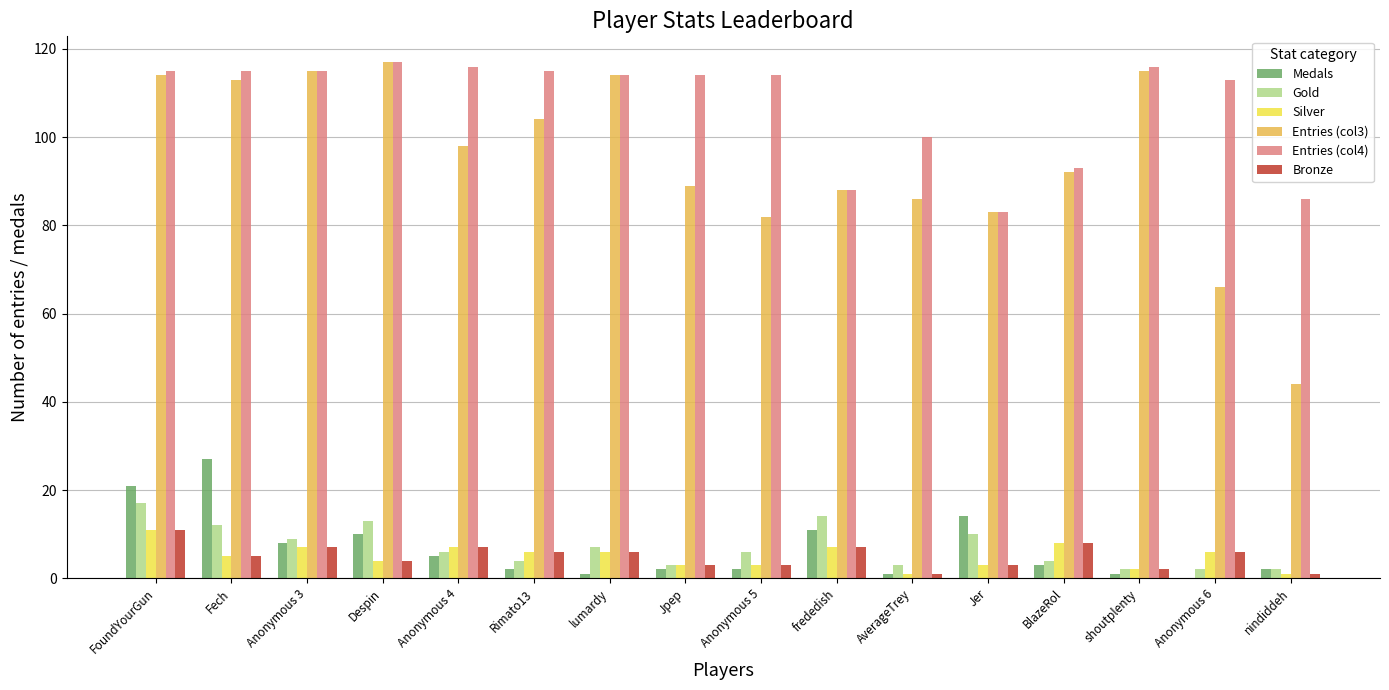

Which series changed the most between FoundYourGun and Jer?

Entries (col4)